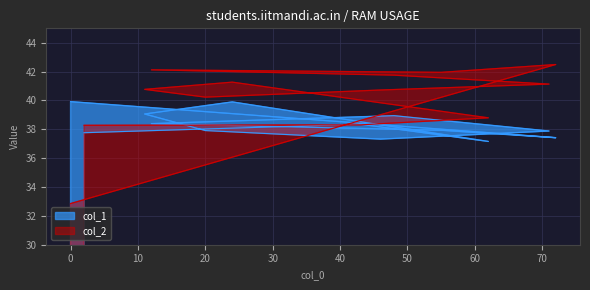

Where is the first local minimum for col_2?

55